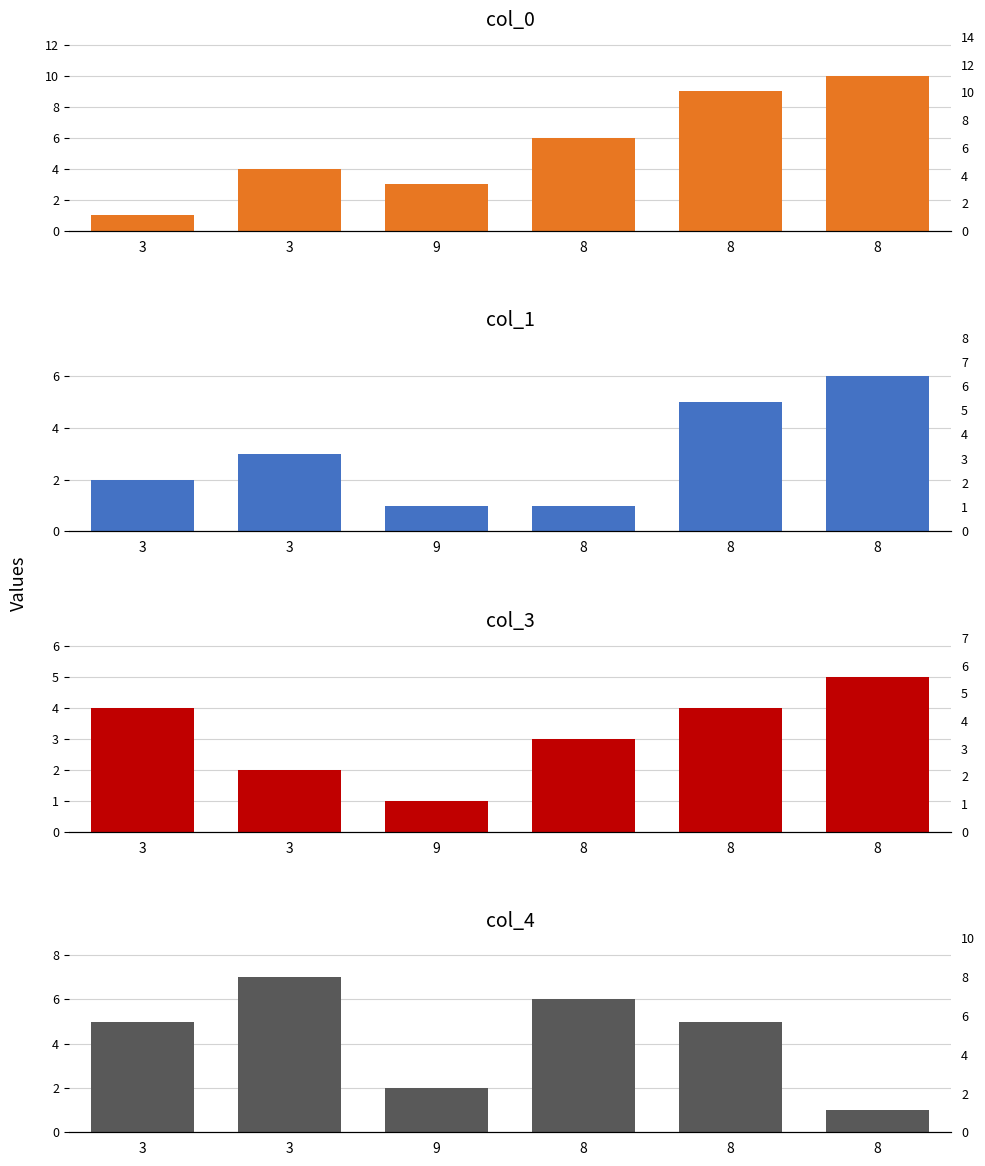

How many values in the col_3 series exceed 4?

1